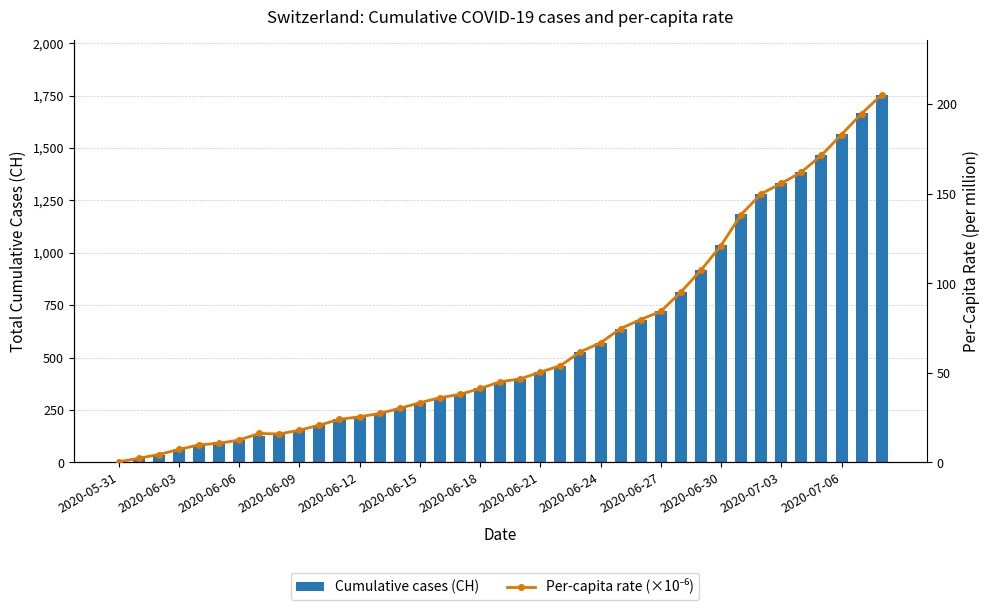

List the series in order of their overall mean, lowest first.

Per-capita rate (×10⁻⁶), Cumulative cases (CH)